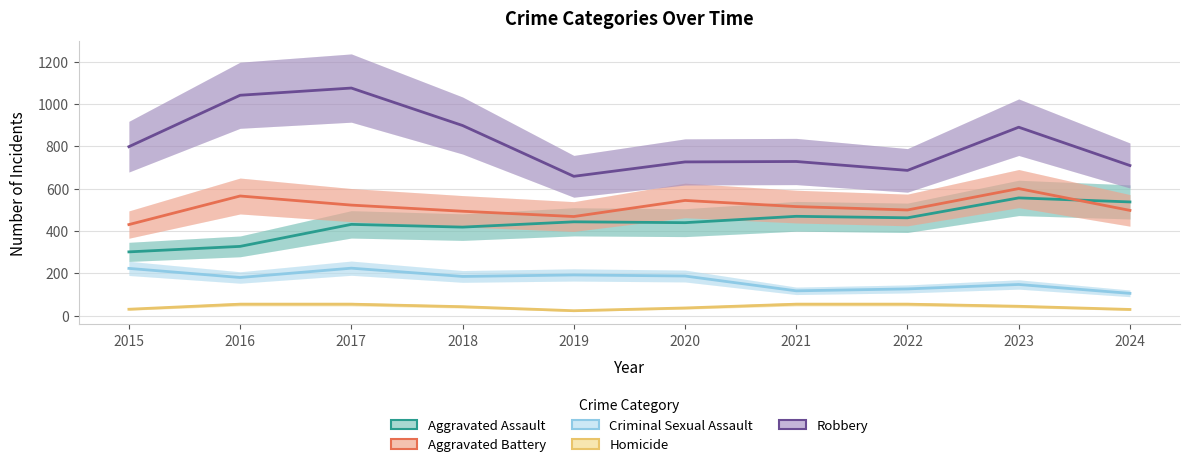

Reading left to right, list all the values displayed in this chart.

Aggravated Assault: 301	327	431	418	443	439	469	462	556	537
Aggravated Battery: 430	565	522	493	468	544	515	499	600	497
Criminal Sexual Assault: 223	180	224	185	192	187	117	126	147	105
Homicide: 30	54	54	42	23	36	54	54	44	29
Robbery: 798	1041	1075	898	658	726	728	686	890	709